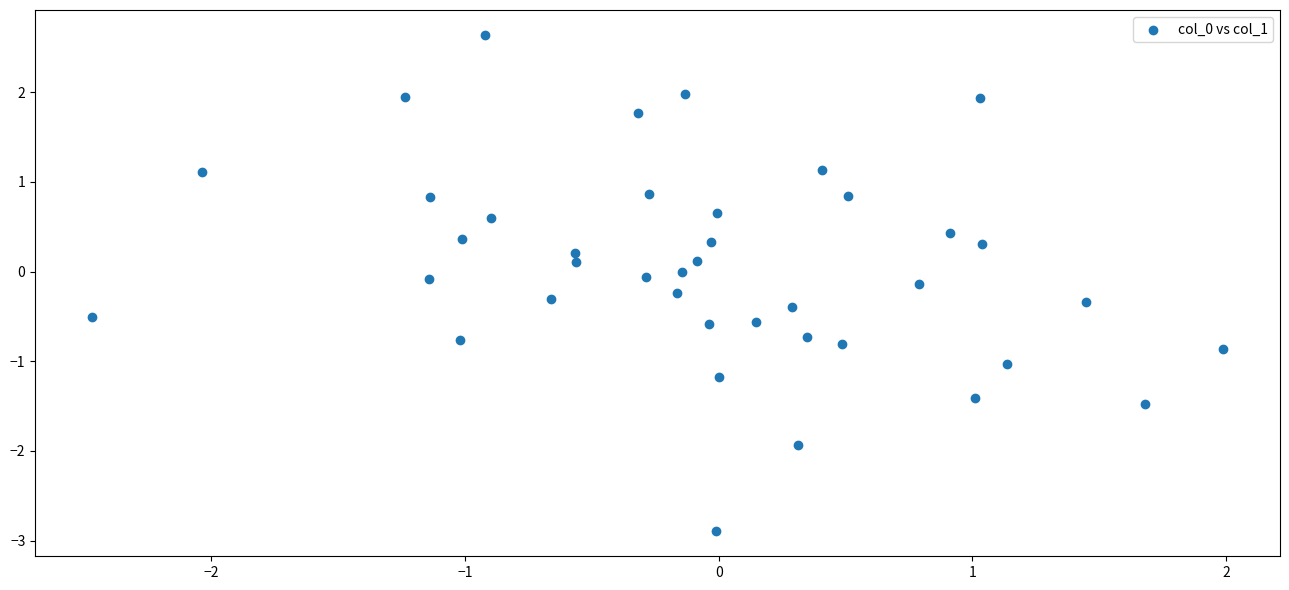

What is the range of X values (max minus min)?

4.5